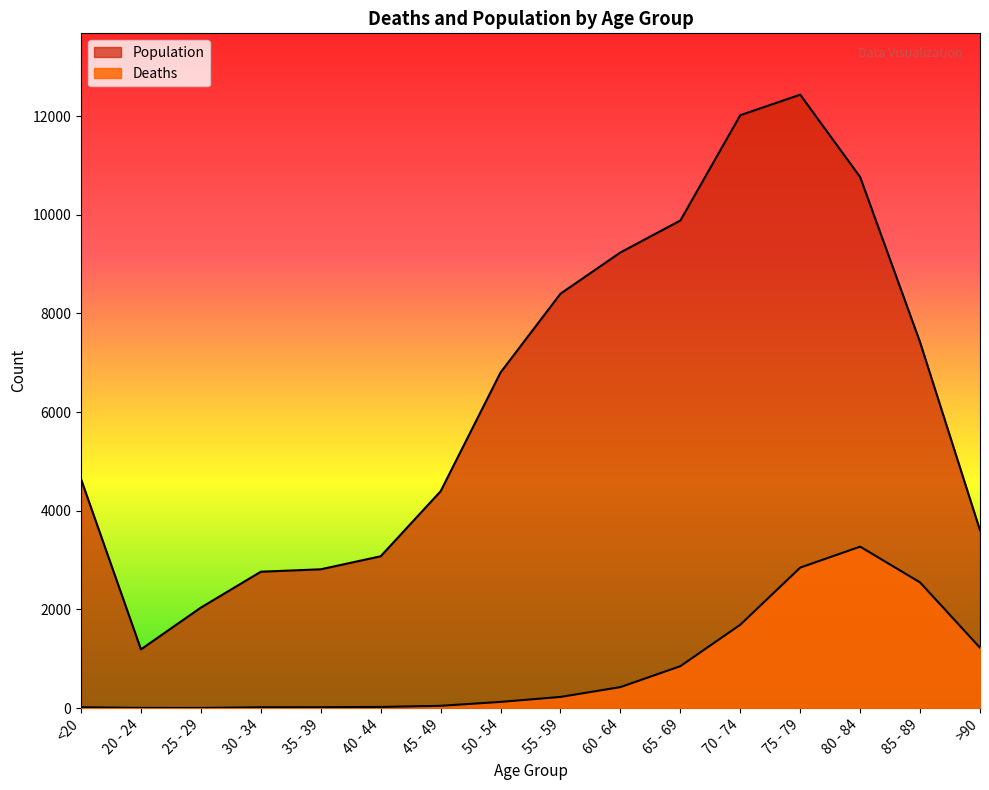

Does the chart display data point markers on the line(s)?

No